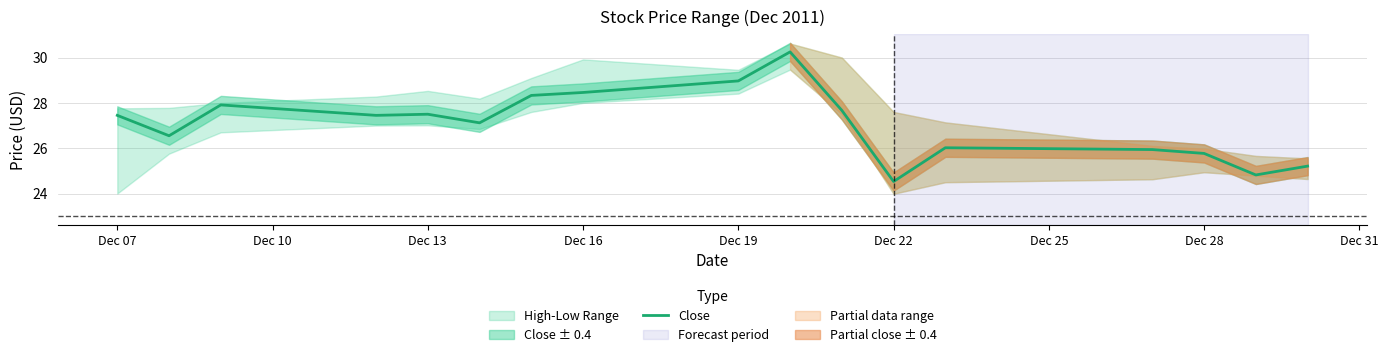

Reading right to left, transcribe all the data shown in this chart.

25.2	24.8	25.8	25.9	26.0	24.5	27.7	30.2	29.0	28.5	28.3	27.1	27.5	27.5	27.9	26.5	27.5